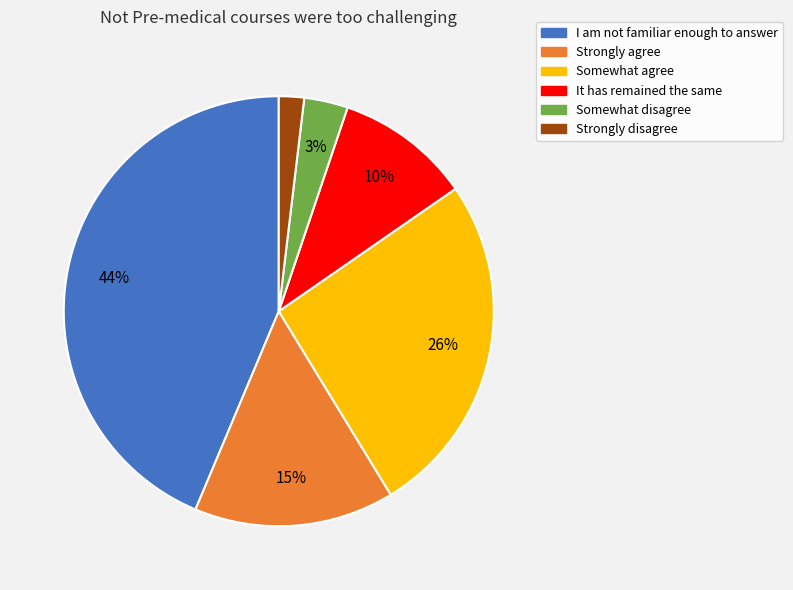

Which category has the smallest portion of the pie?

Strongly disagree